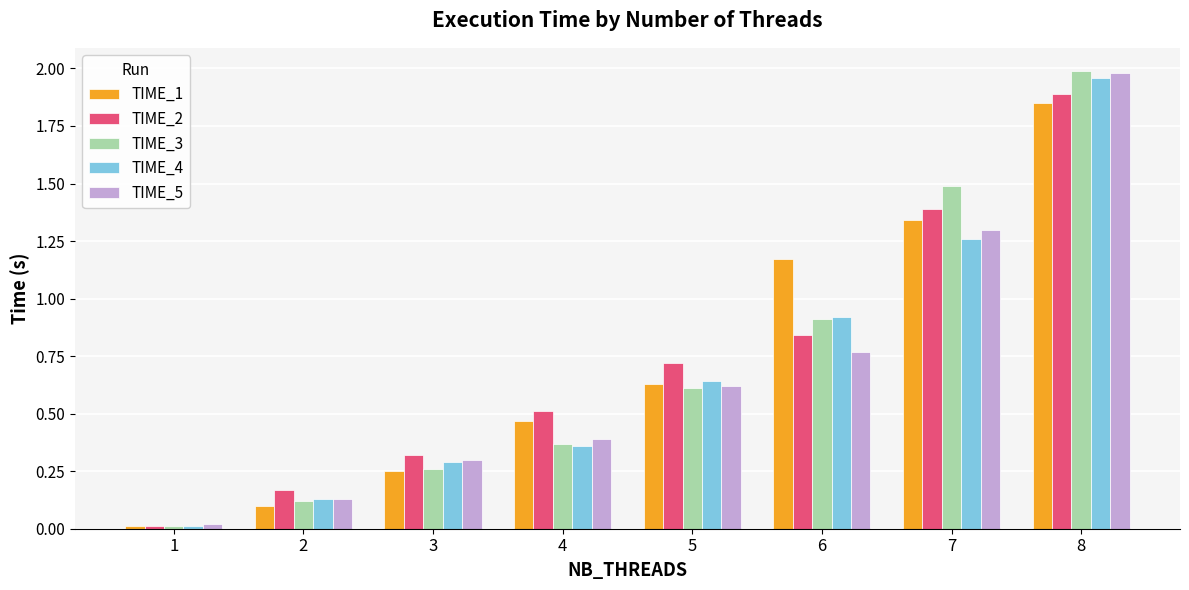

Which series changed the most between 3 and 8?

TIME_3